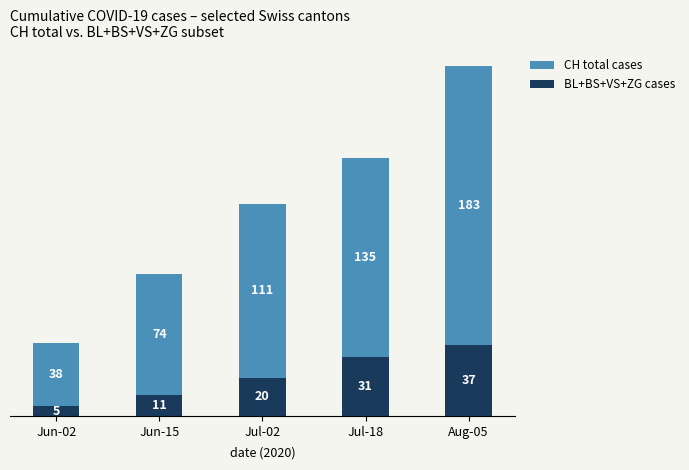

What is the total value across all series at Jul-02?

111